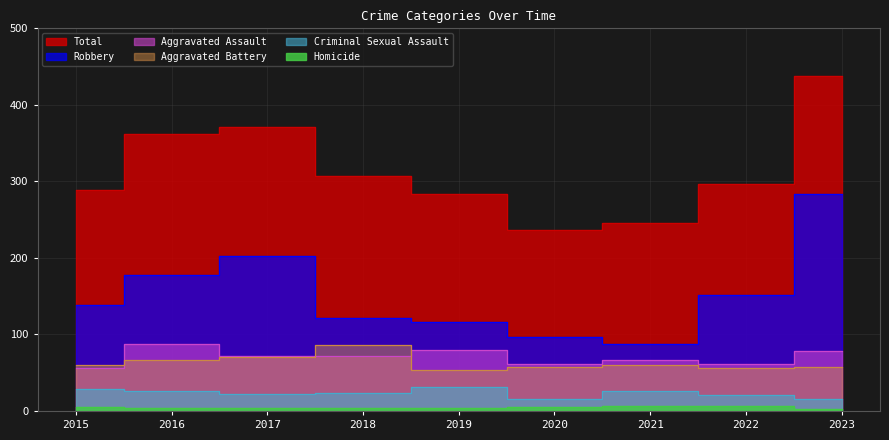

What is the difference between the maximum and minimum values in the Criminal Sexual Assault series?

16